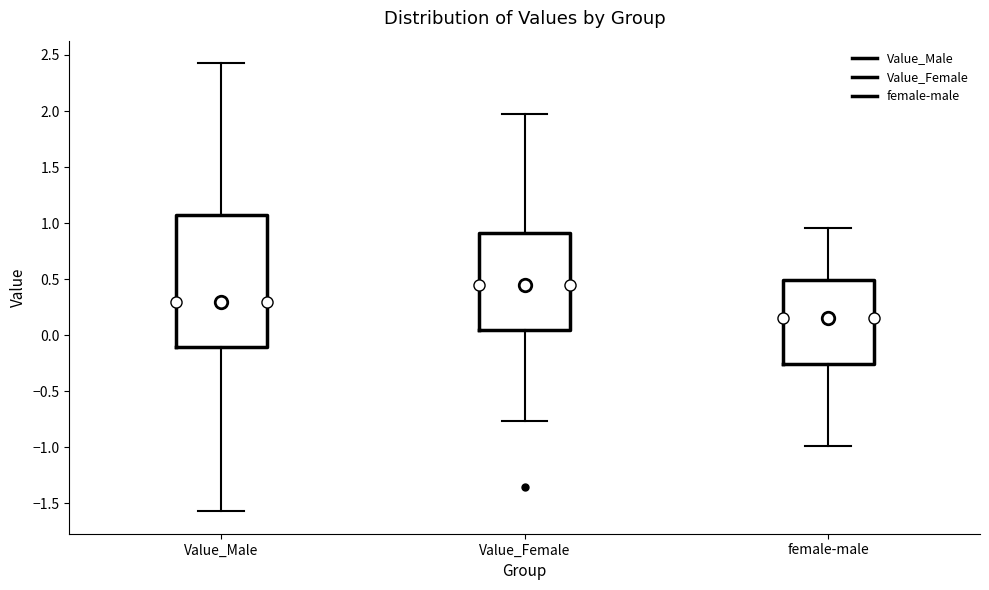

Which box has the lowest median line?

female-male